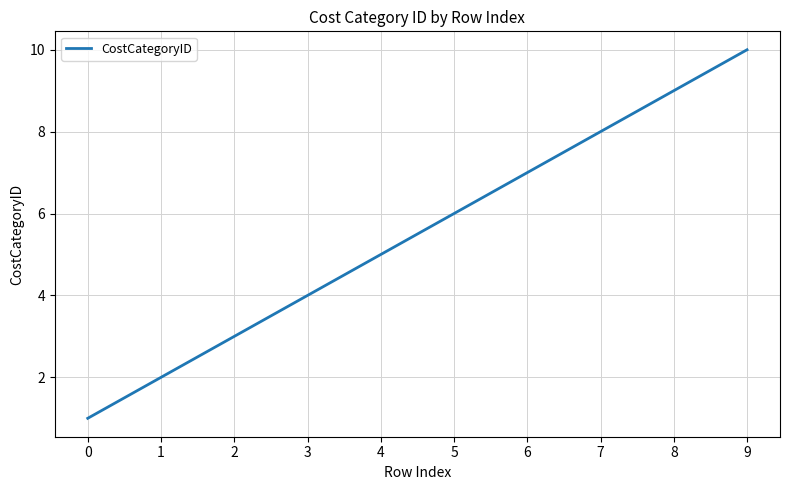

What is the change in value from 3 to 7?

+4